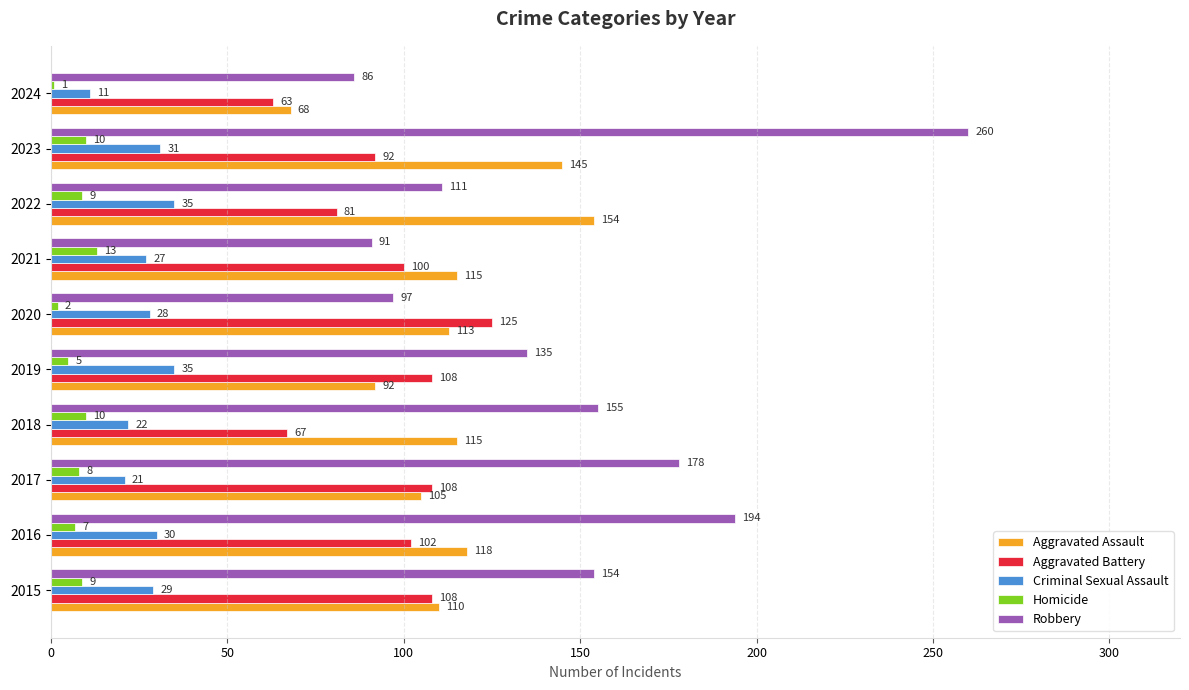

What is the average value of the Criminal Sexual Assault series?

27